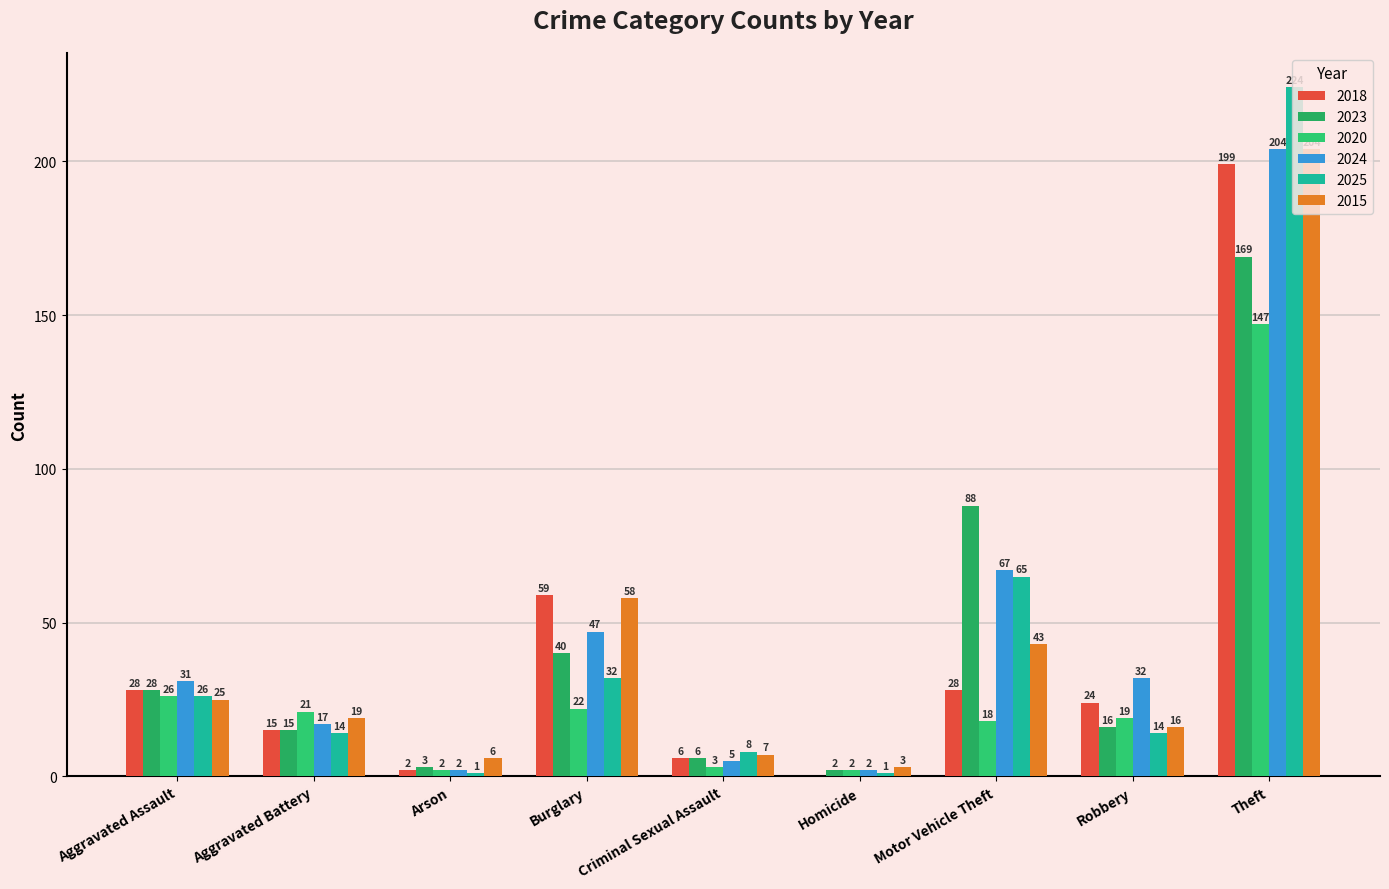

The value of 2015 at Homicide is 3. True or false?

True